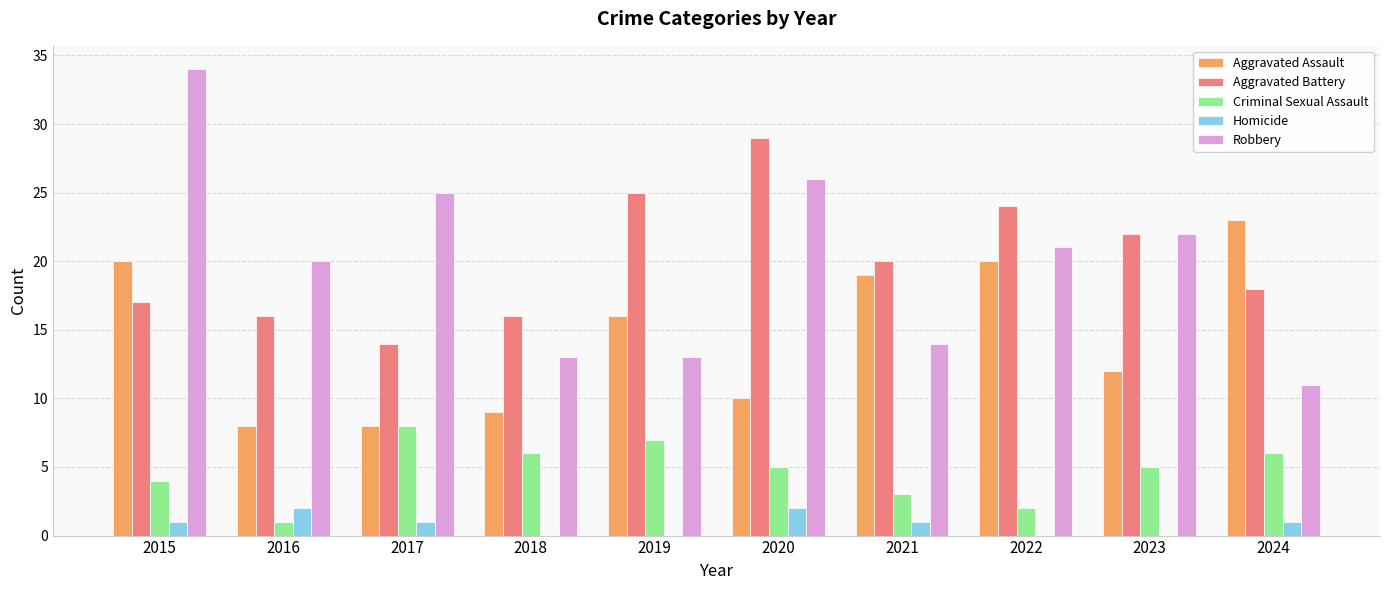

How many distinct data groups are displayed?

5